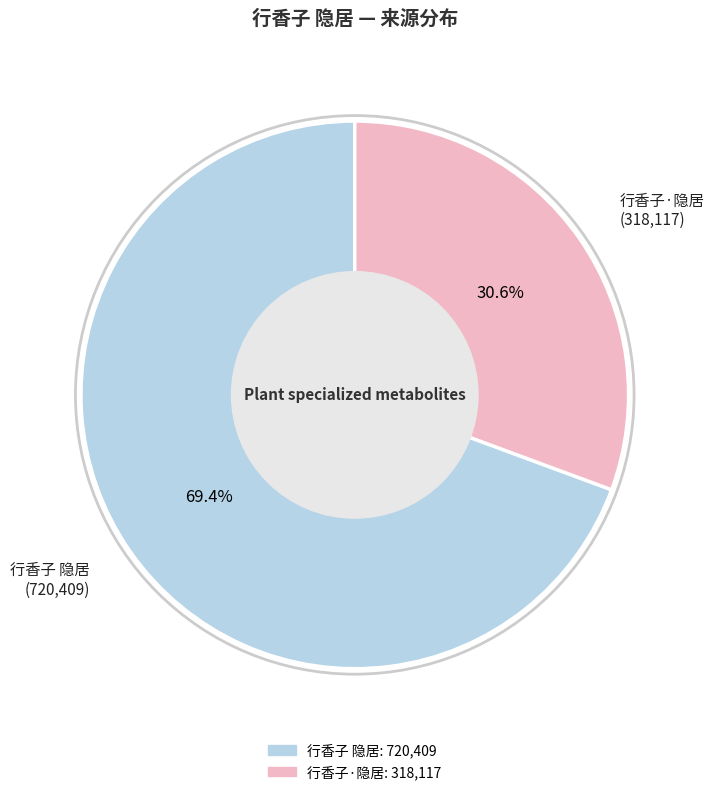

What percentage is the 行香子 隐居 slice, to the nearest percent?

69%